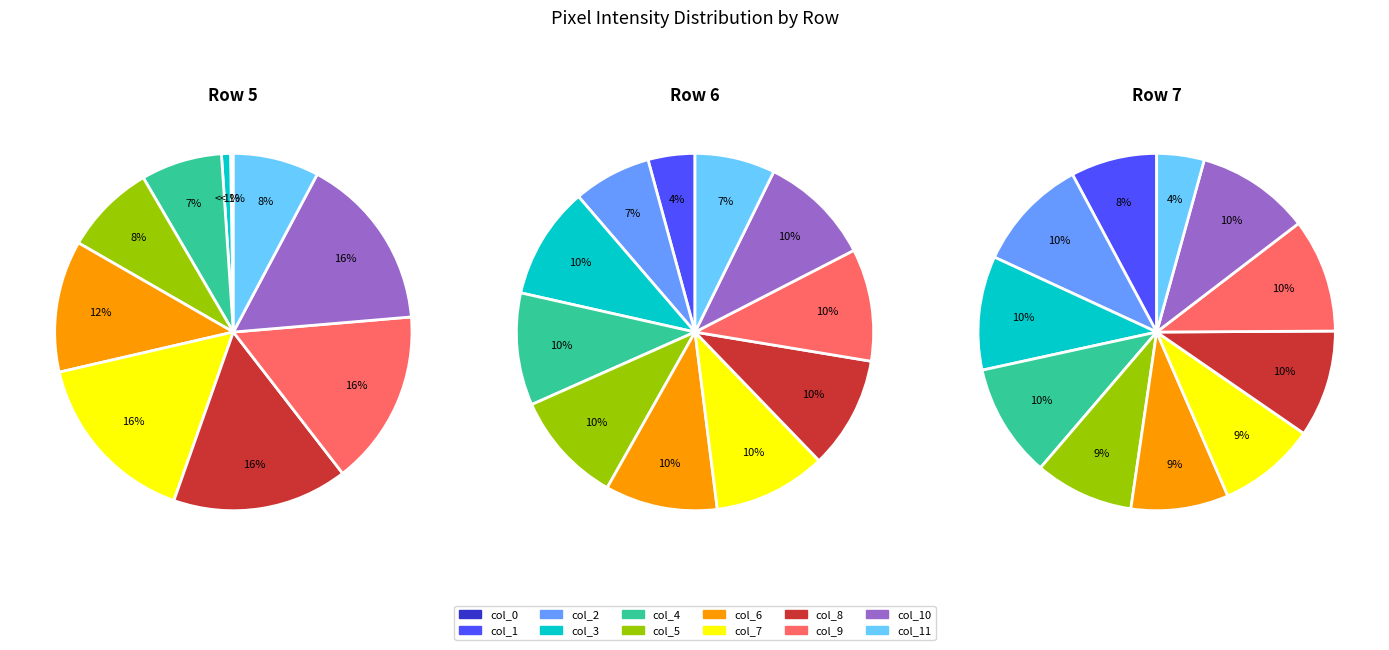

The col_9 slice represents 10% of the pie. True or false?

True